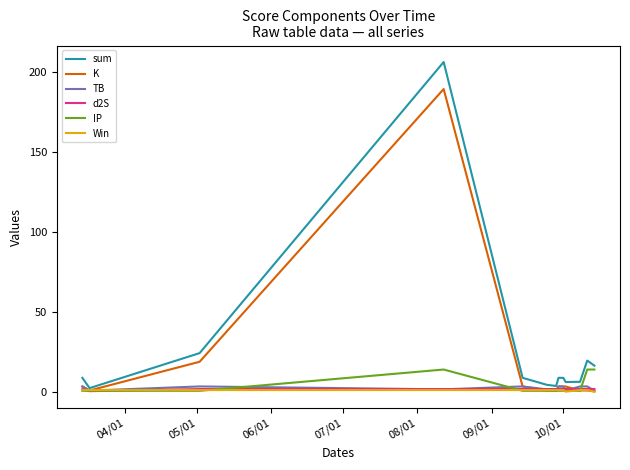

What is the greatest value displayed?

206.5